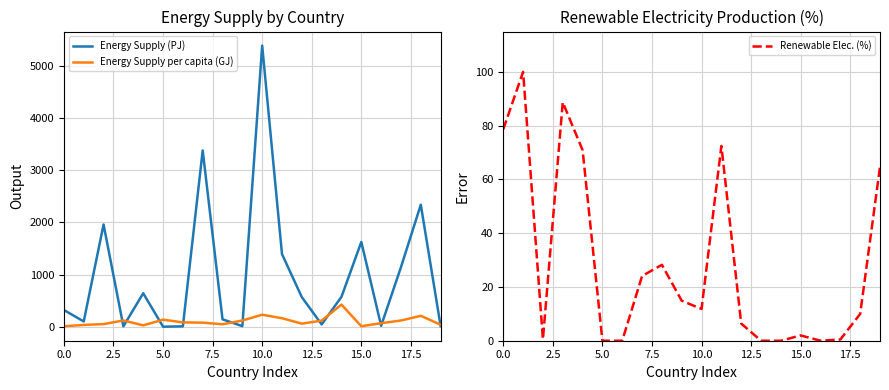

List the series in order of their peak value, lowest first.

Renewable Elec. (%), Energy Supply per capita (GJ), Energy Supply (PJ)